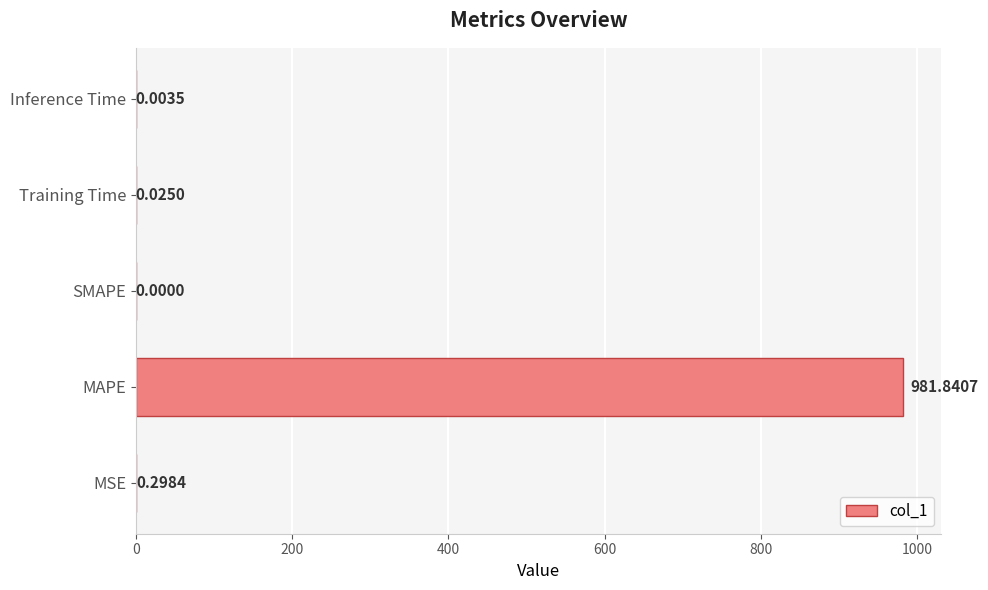

Where is the data nearest to the value 490?

MSE